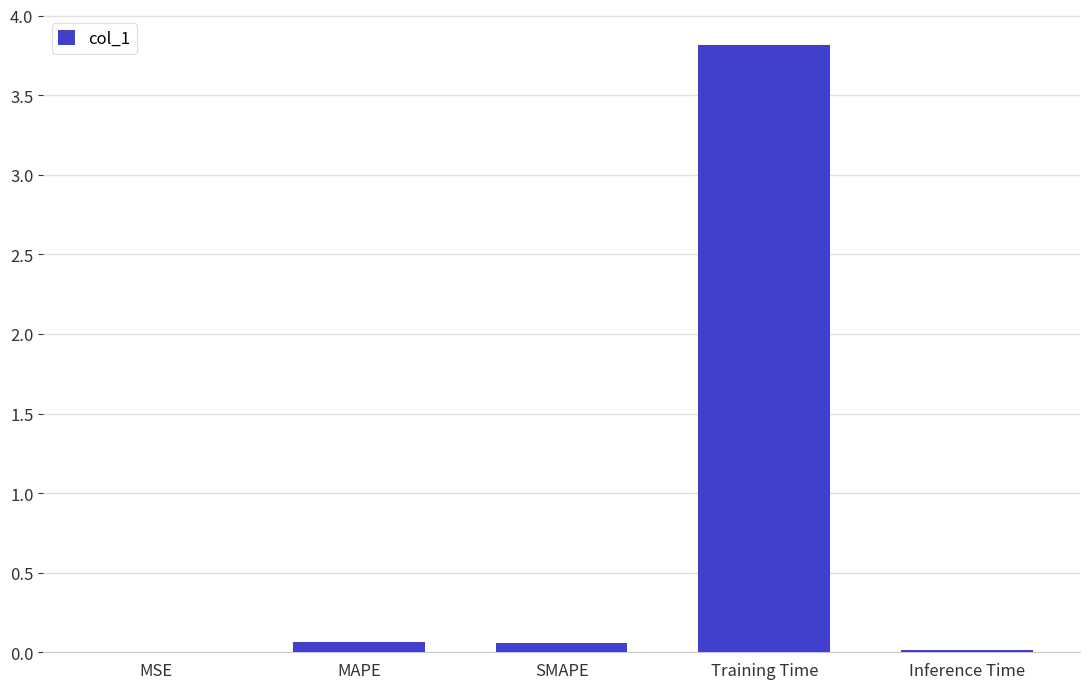

What is the approximate value at Training Time?

3.8